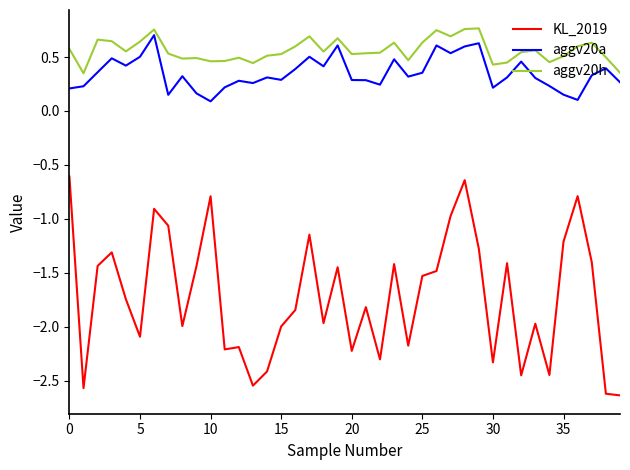

List the series in order of their peak value, lowest first.

KL_2019, aggv20a, aggv20h